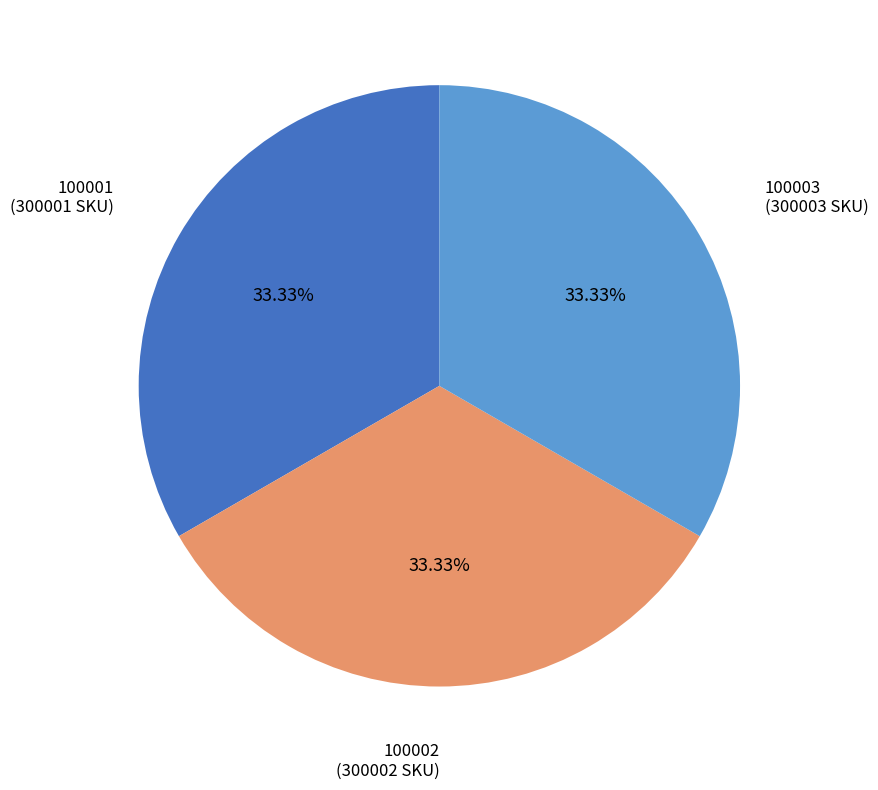

What is the ratio of the value at 100003 to the value at 100002?

1.0